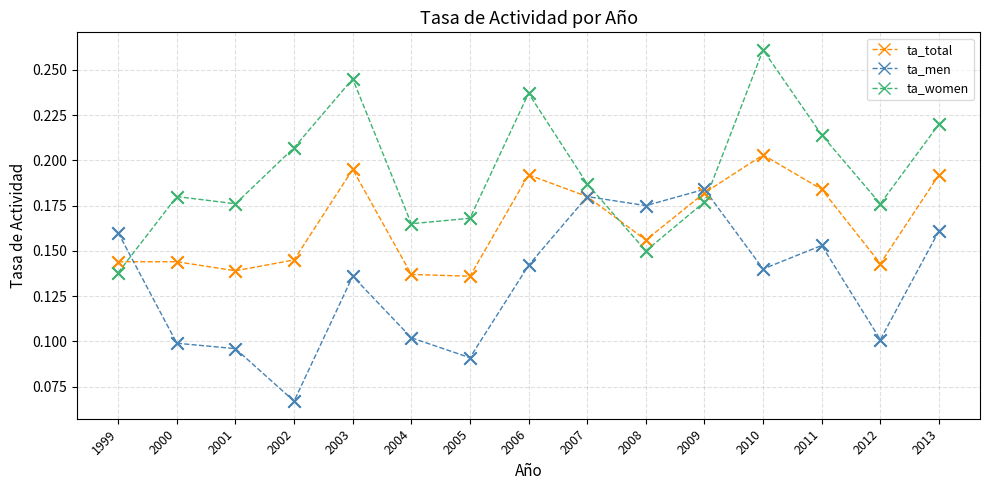

Between 2000 and 2013, which series saw the biggest shift?

ta_men